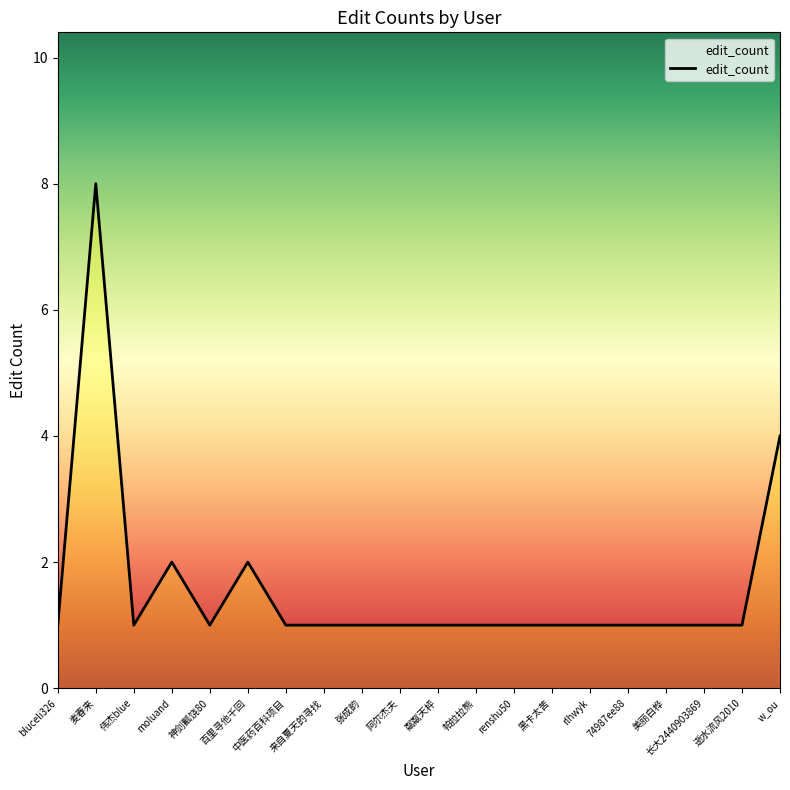

What is the greatest value displayed?

8